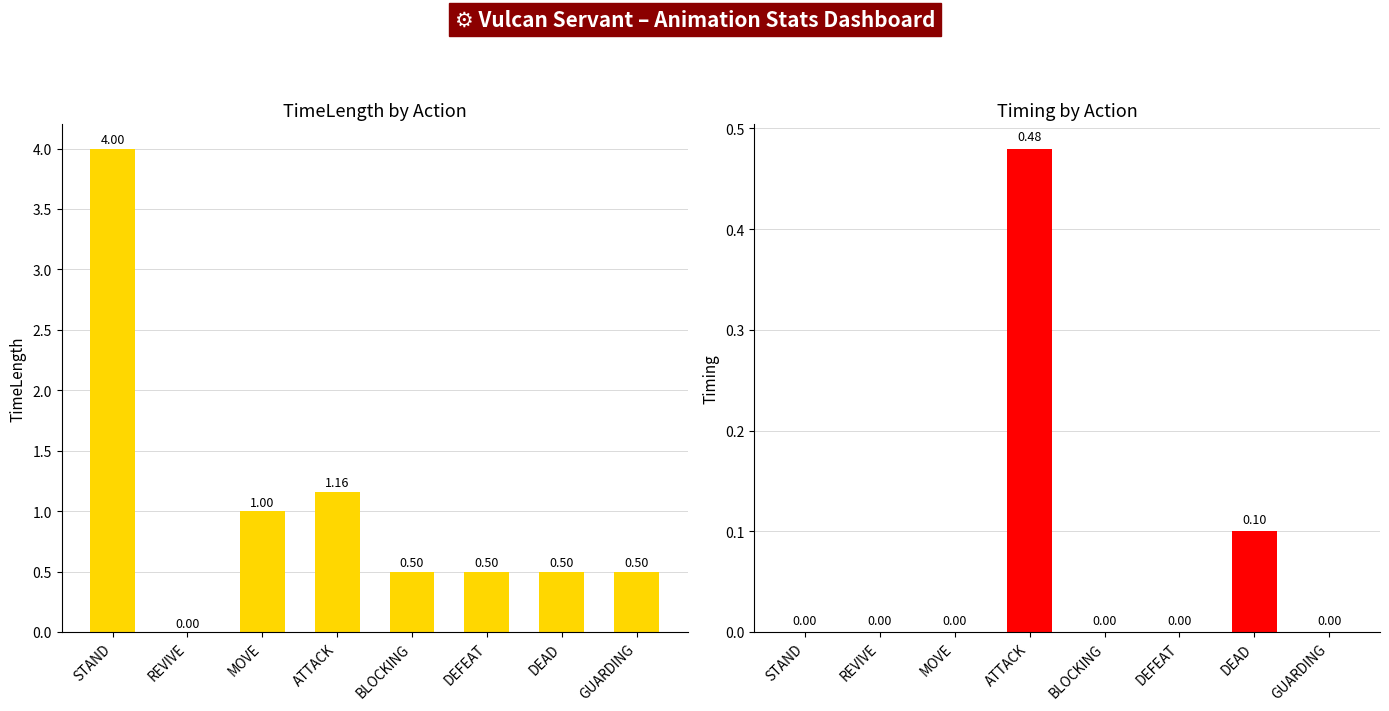

At which category is the sum across all series the highest?

STAND